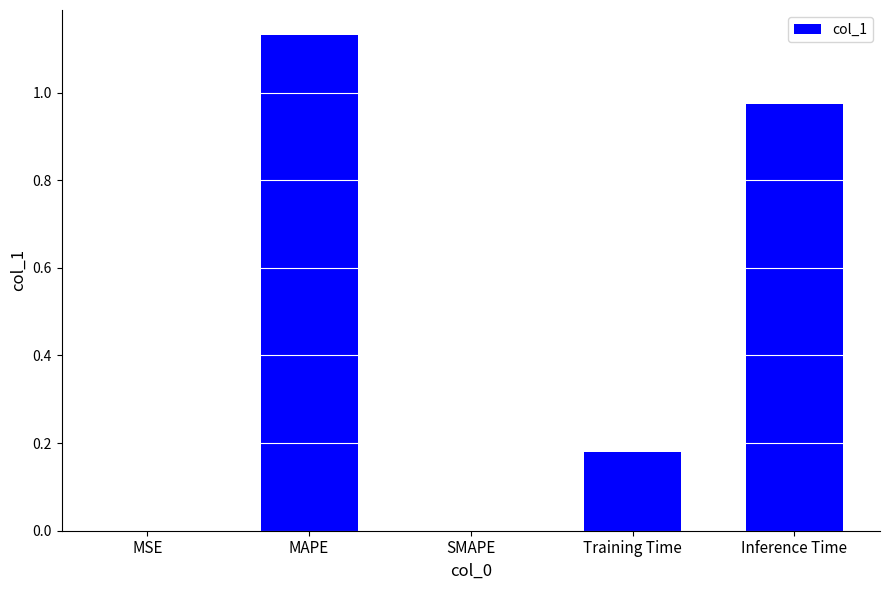

What is the change in value from Training Time to Inference Time?

+0.8